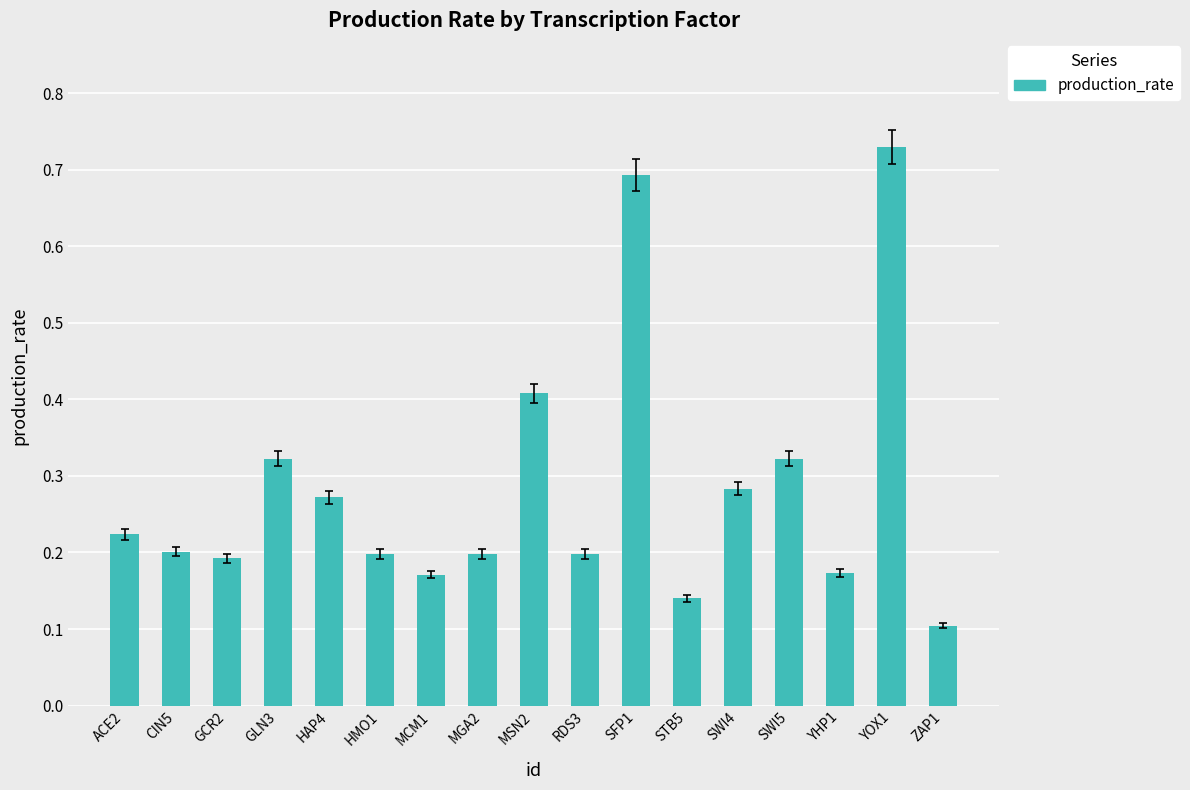

What is the sum of all values?

4.8